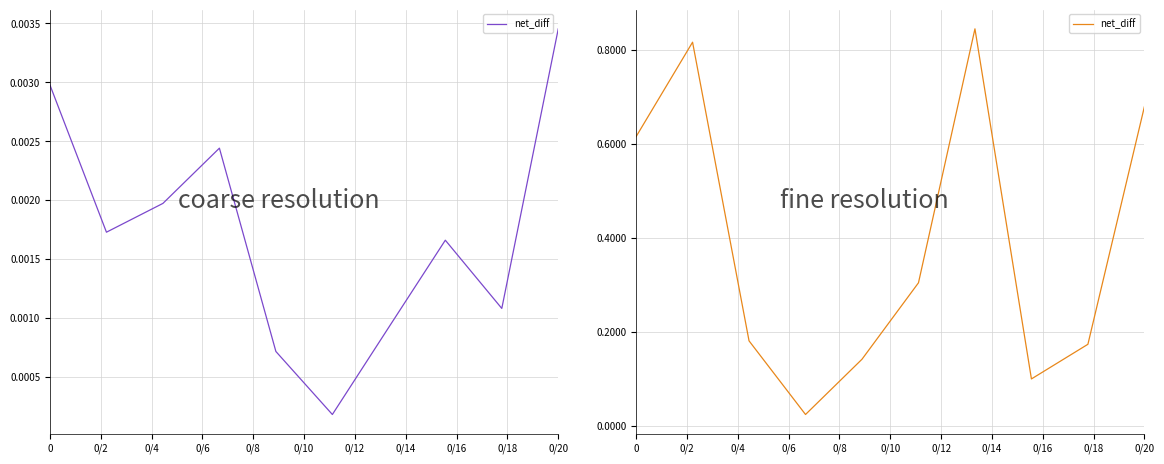

What position from the right is 0/6?

7